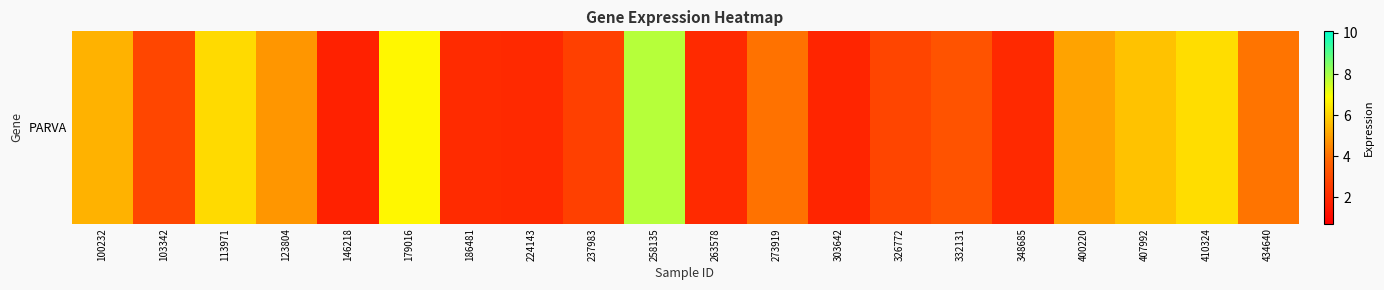

What is the sum of the values at 123804 and 263578?

6.8